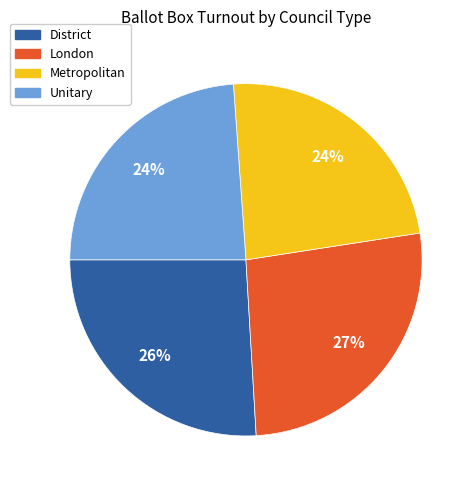

Which category has the biggest portion of the pie?

London